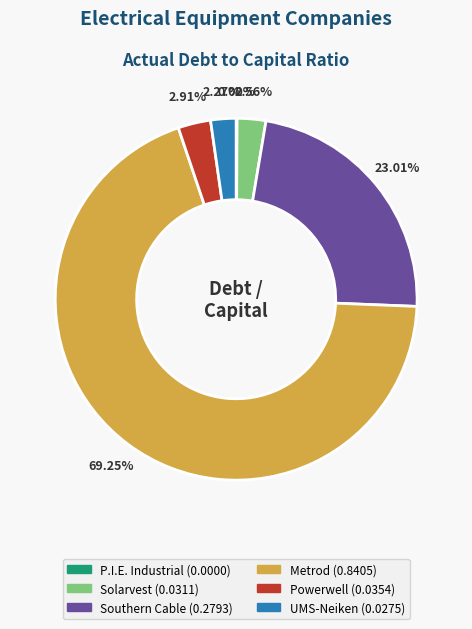

How many slices are in this pie chart?

6